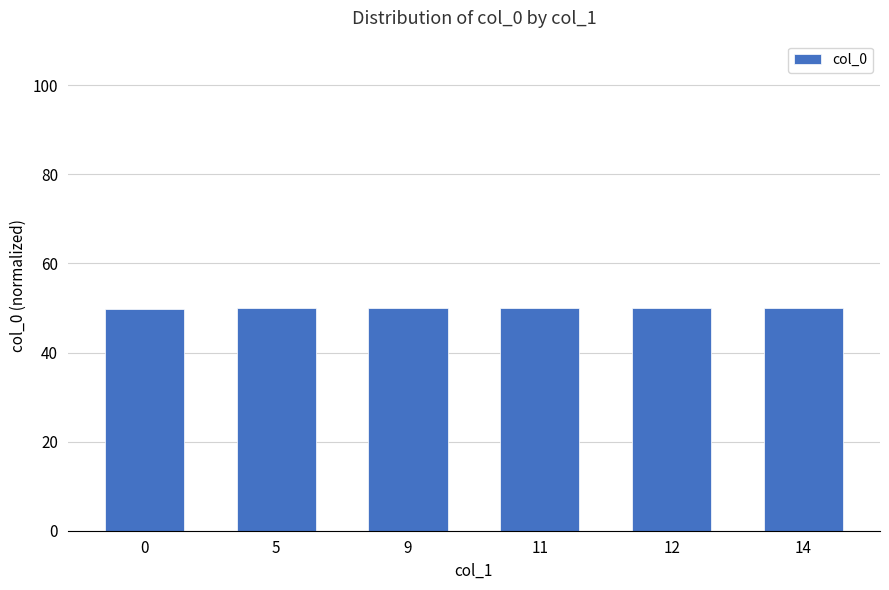

What is the smallest value displayed?

49.7